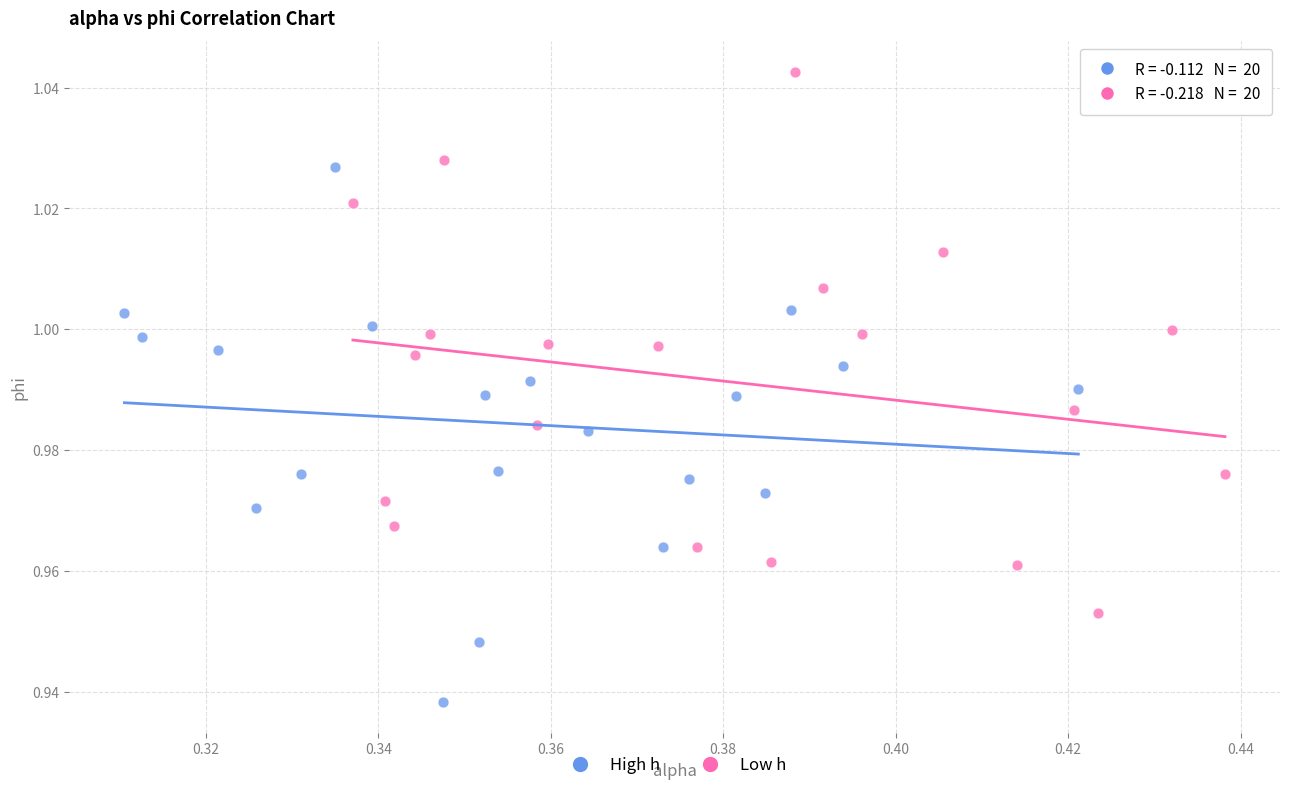

Which series contains the highest Y value?

Low h